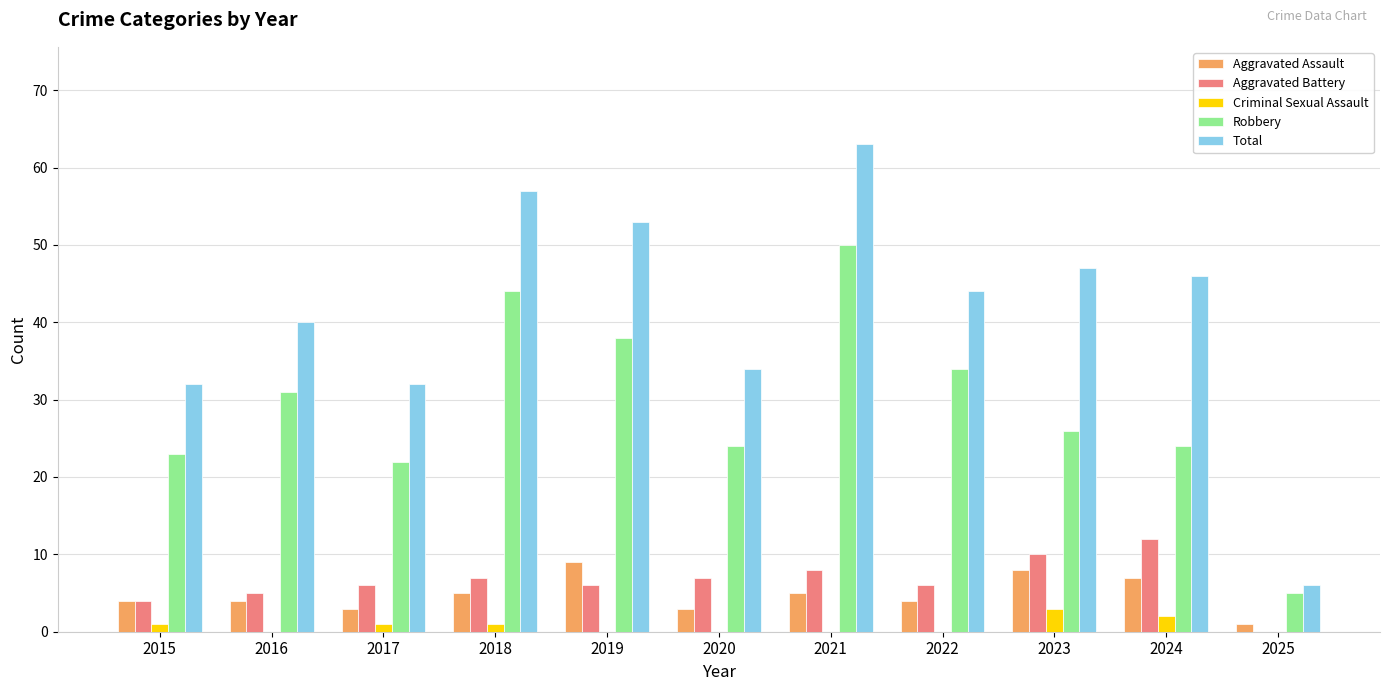

Which series has the largest total across all categories?

Total